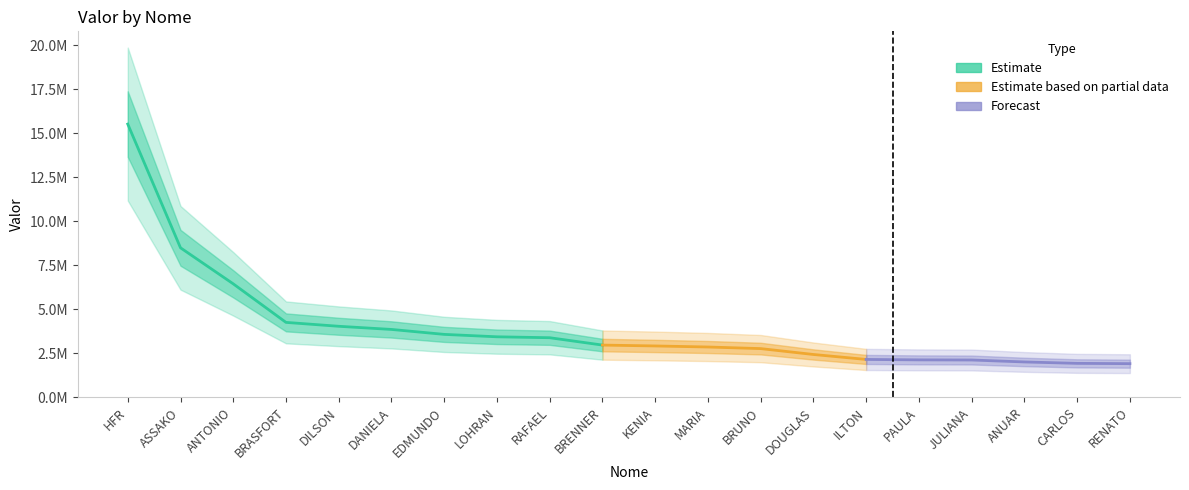

What is the label of the 14th point from the right?

EDMUNDO